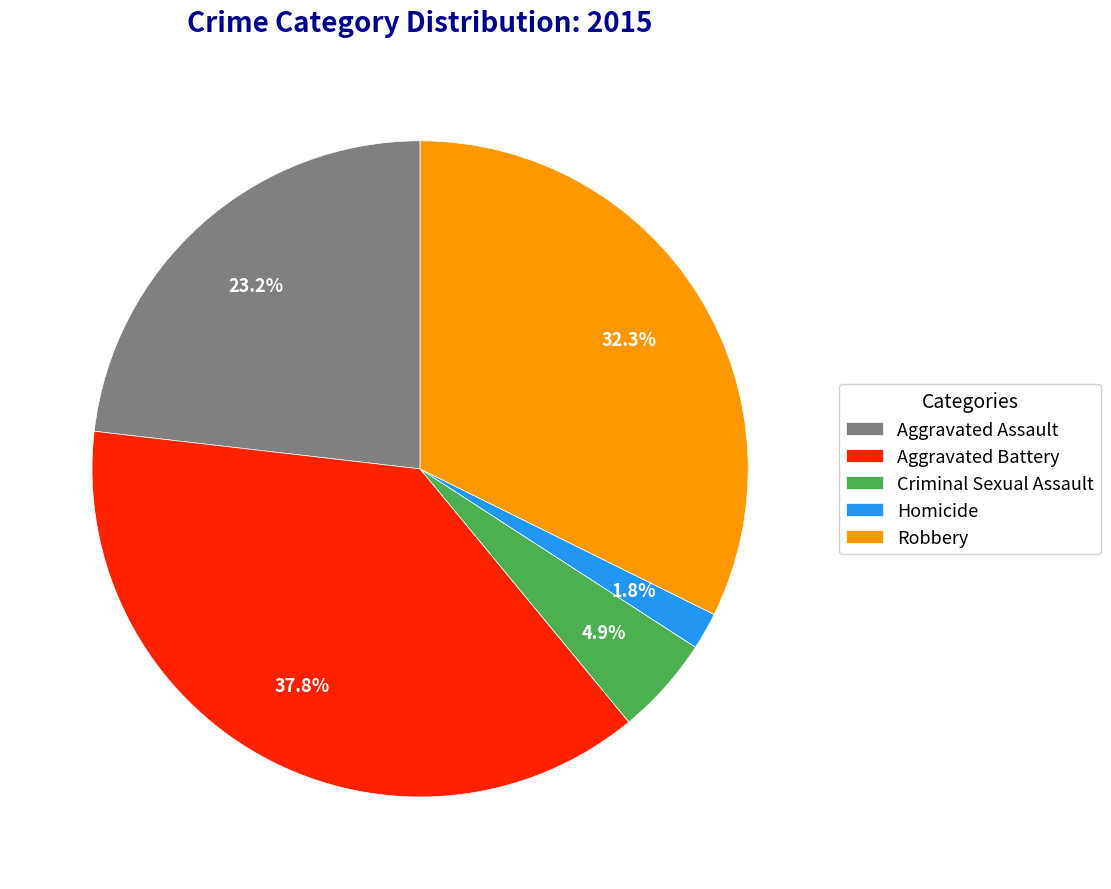

Is there a majority slice in this chart?

No